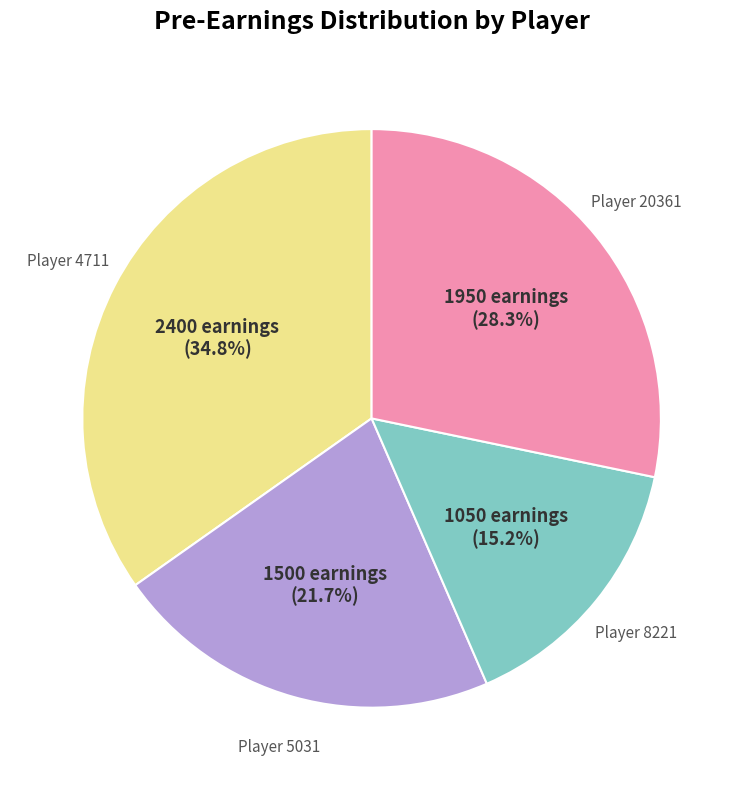

Does any single category account for the majority?

No